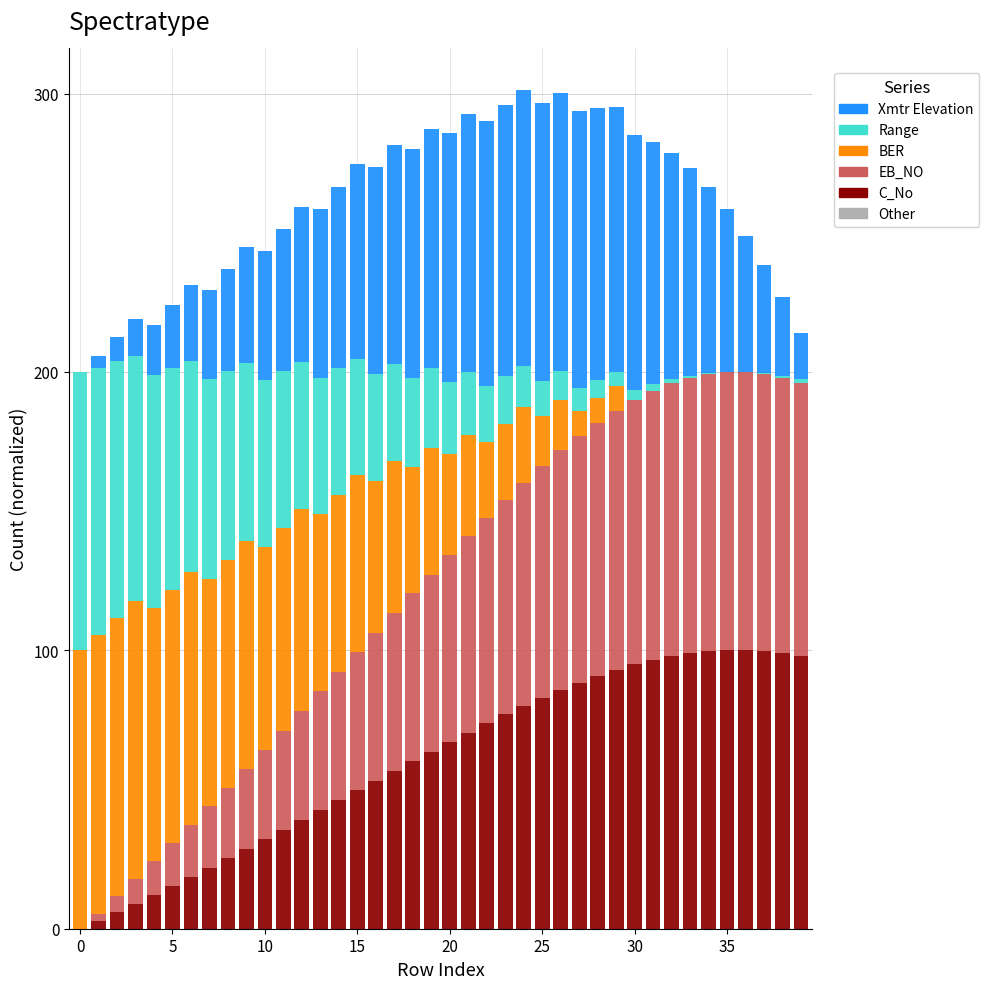

What is the maximum value for C_No?

100.0